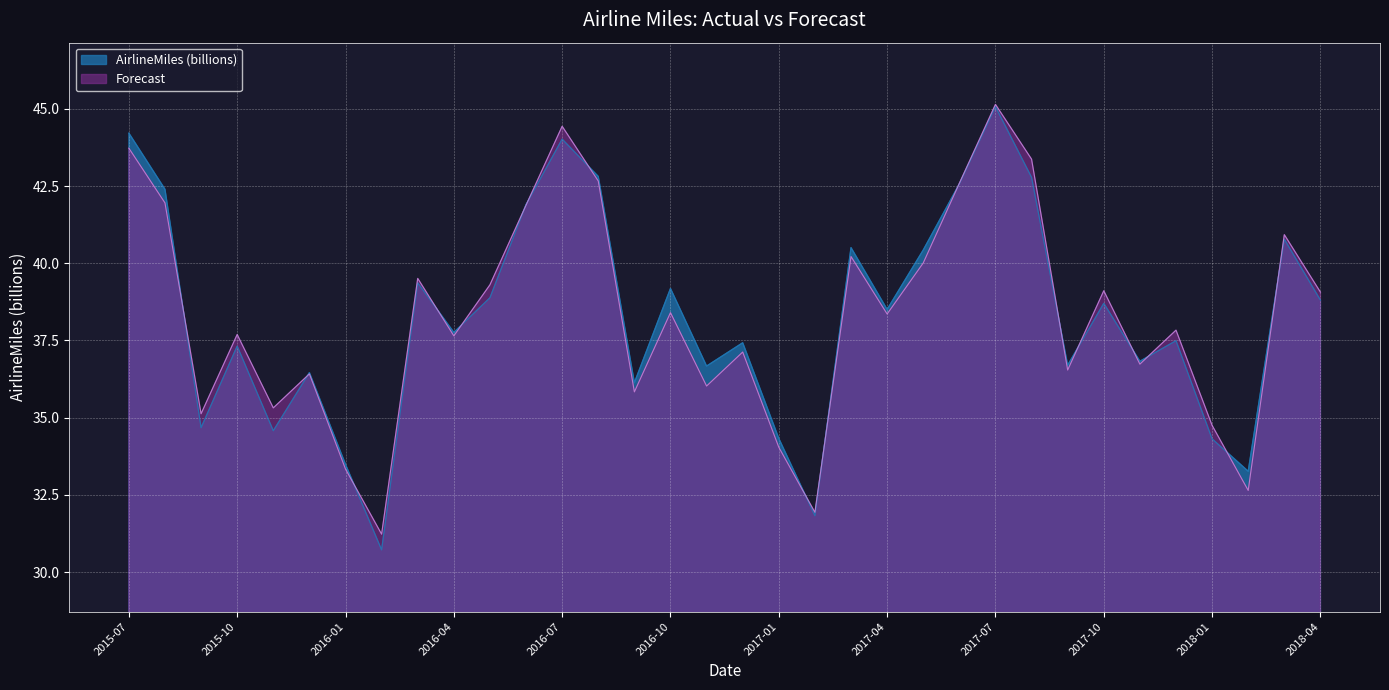

How many data points in Forecast are above 38?

17